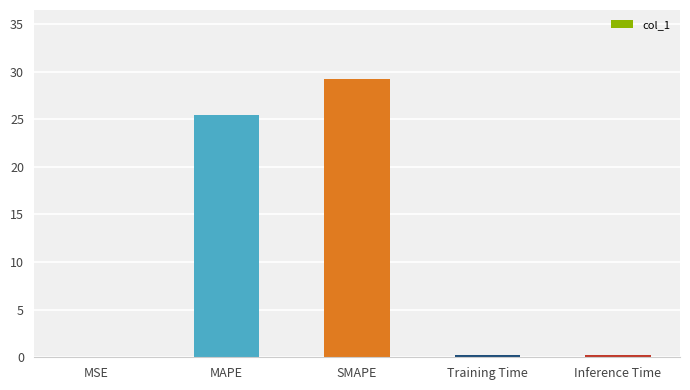

Does the chart contain stacked bars?

No